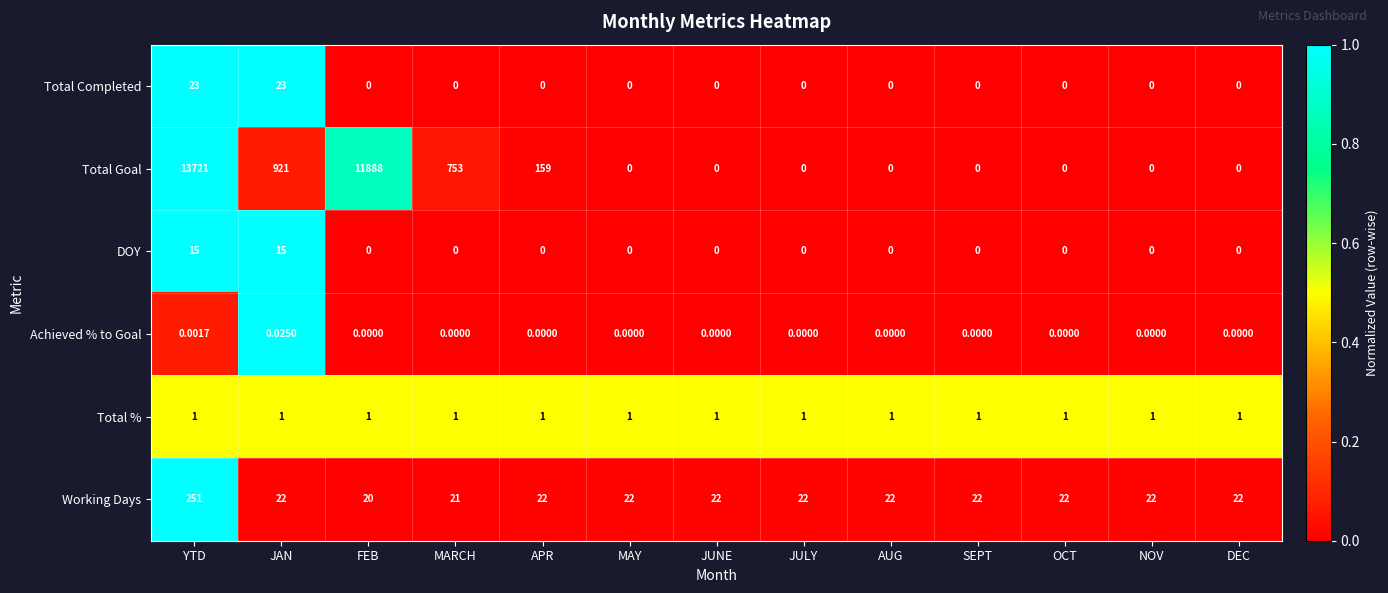

Which series has the largest range (max minus min)?

Total Goal